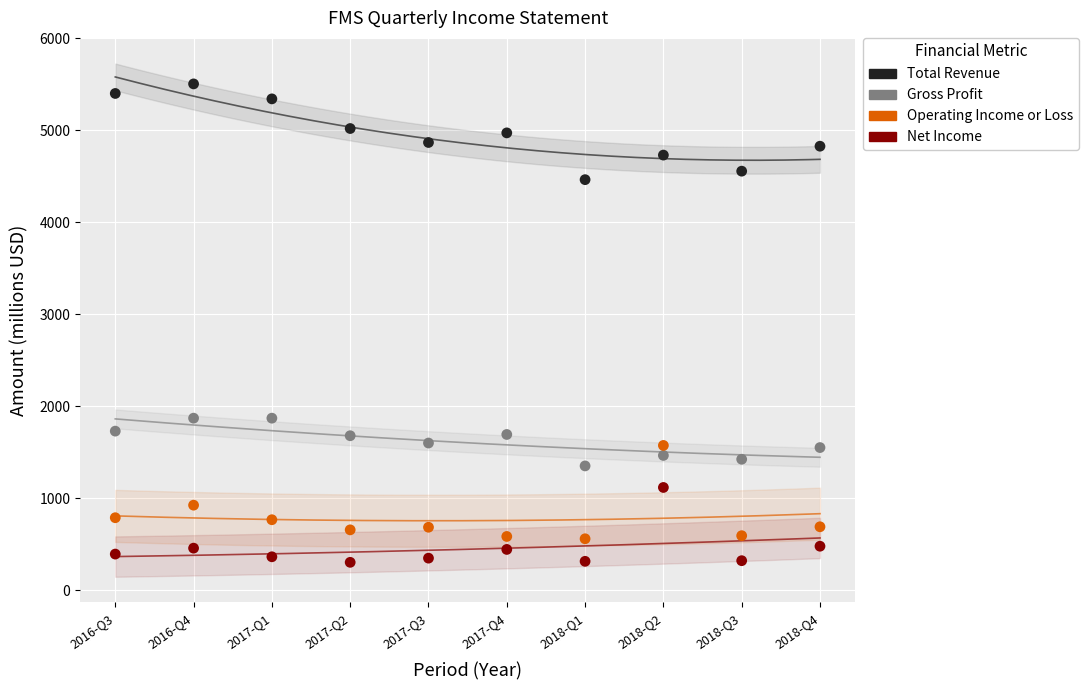

Which series contains the lowest Y value?

Net Income